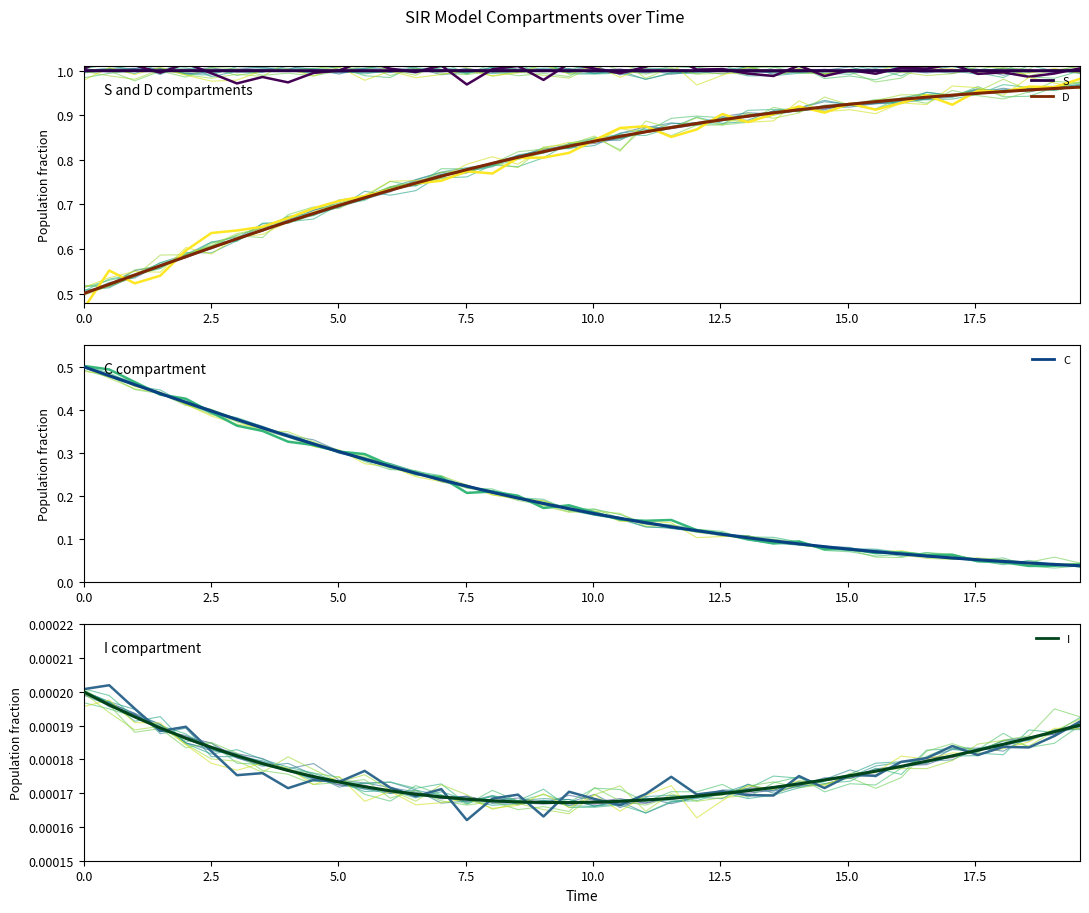

True or false: D and I cross at least once.

False